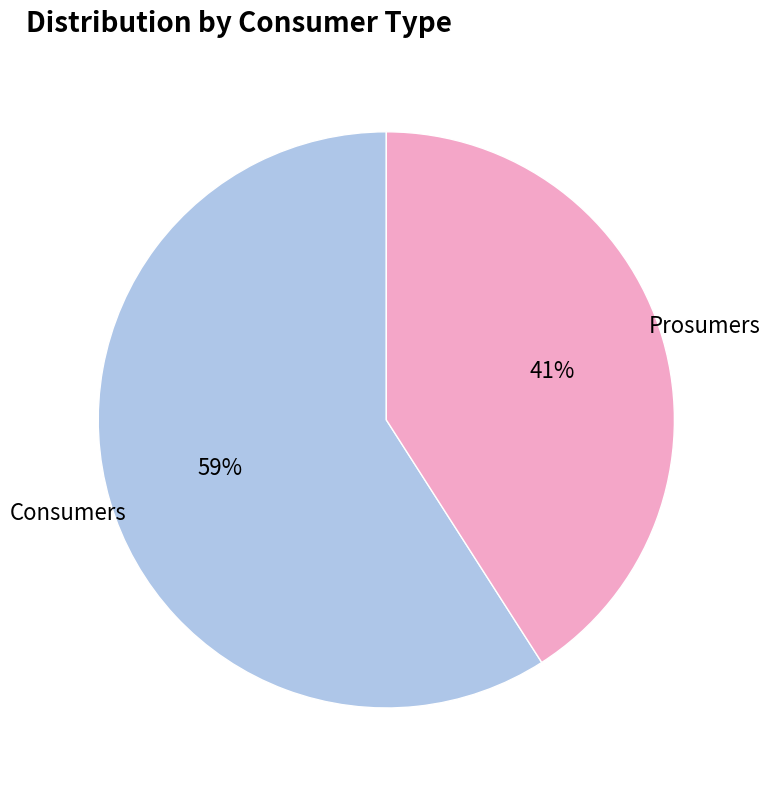

Is there any slice that represents more than half of the pie?

Yes